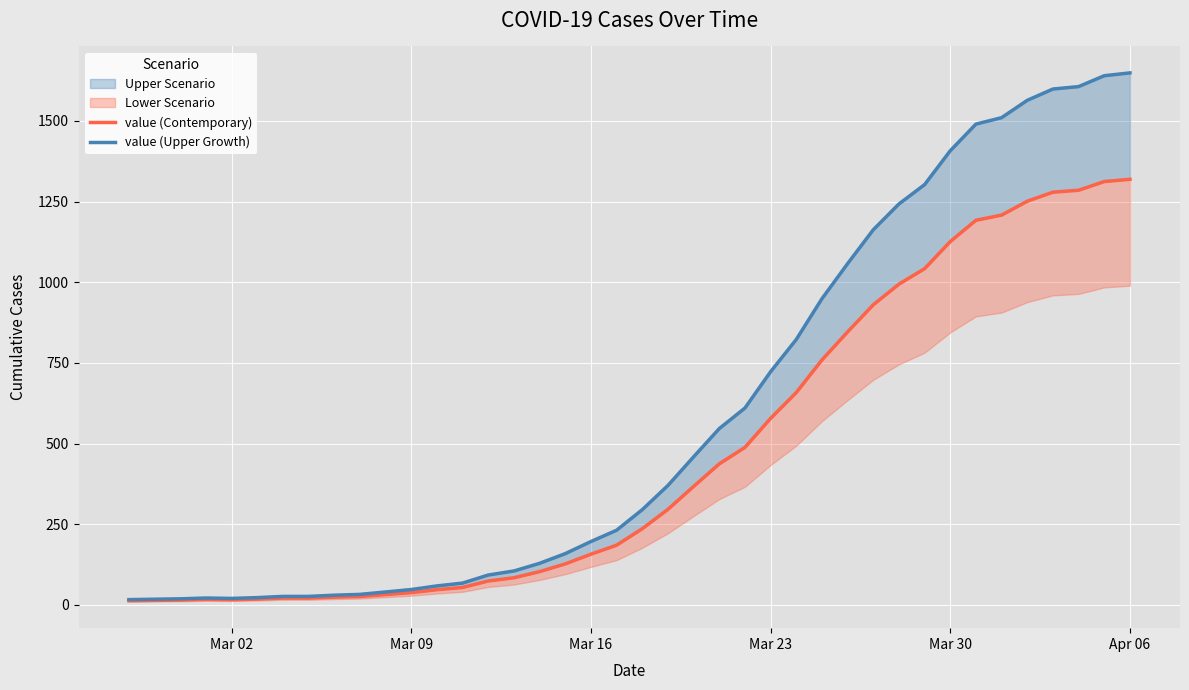

What is the sum of all value (Upper Growth) values?

23361.2